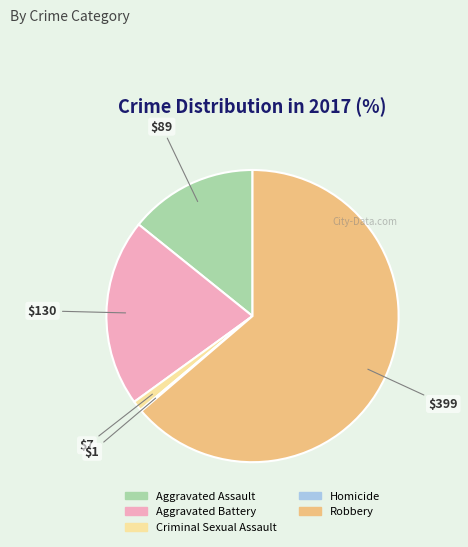

Is there any slice that represents more than half of the pie?

Yes